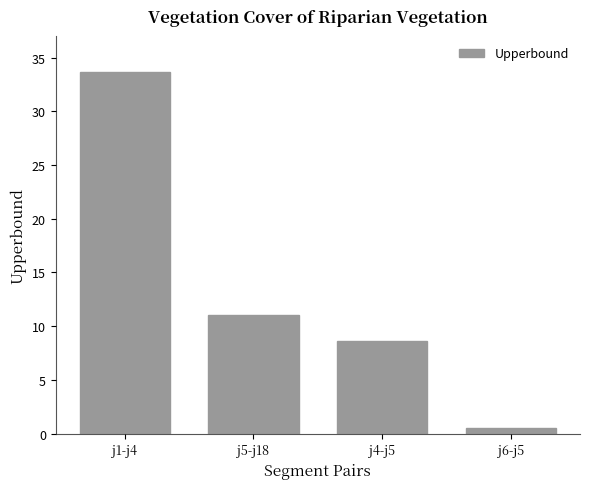

What is the average value?

13.5